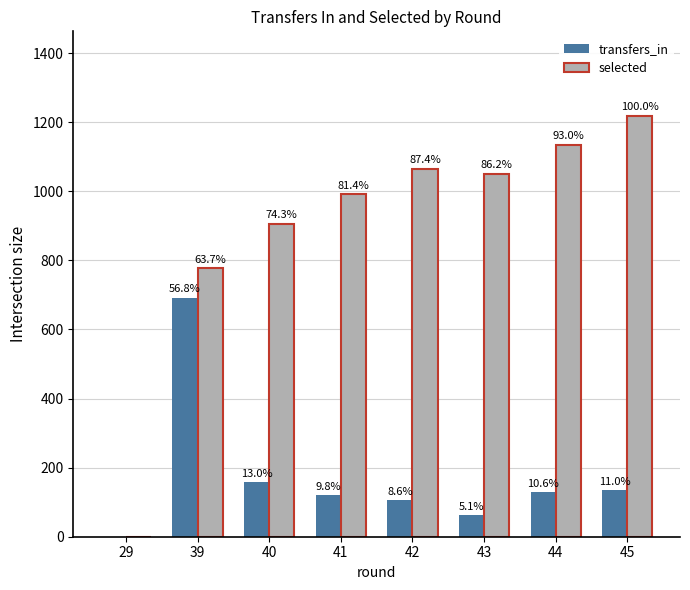

Reading right to left, extract all data points from this chart.

transfers_in: 45=134	44=129	43=62	42=105	41=120	40=158	39=692	29=0
selected: 45=1219	44=1134	43=1051	42=1065	41=992	40=906	39=777	29=0